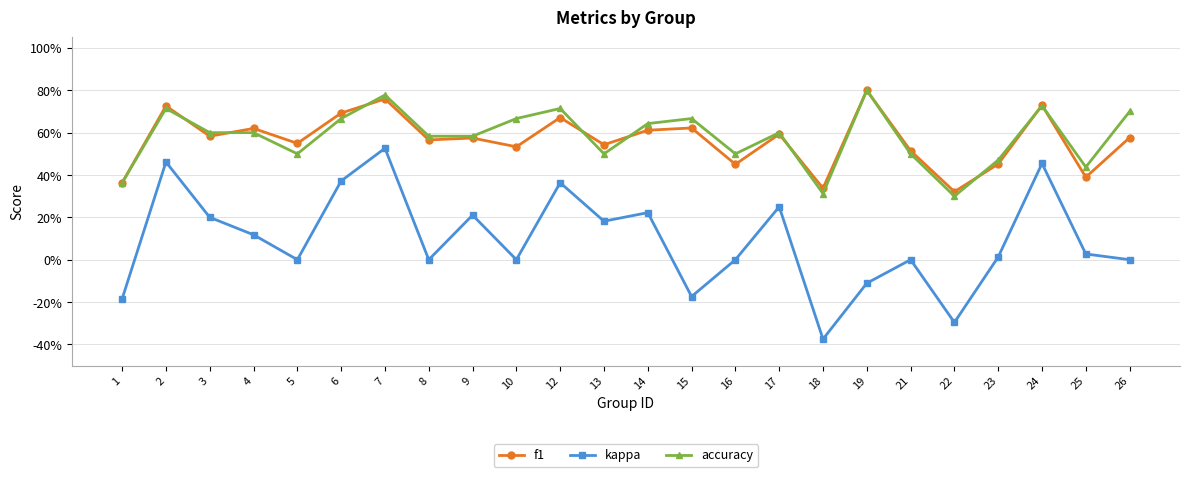

Reading left to right, extract all data points from this chart.

f1: 0.4	0.7	0.6	0.6	0.5	0.7	0.8	0.6	0.6	0.5	0.7	0.5	0.6	0.6	0.5	0.6	0.3	0.8	0.5	0.3	0.5	0.7	0.4	0.6
kappa: -0.2	0.5	0.2	0.1	0.0	0.4	0.5	0.0	0.2	0.0	0.4	0.2	0.2	-0.2	0.0	0.2	-0.4	-0.1	0.0	-0.3	0.0	0.5	0.0	0.0
accuracy: 0.4	0.7	0.6	0.6	0.5	0.7	0.8	0.6	0.6	0.7	0.7	0.5	0.6	0.7	0.5	0.6	0.3	0.8	0.5	0.3	0.5	0.7	0.4	0.7